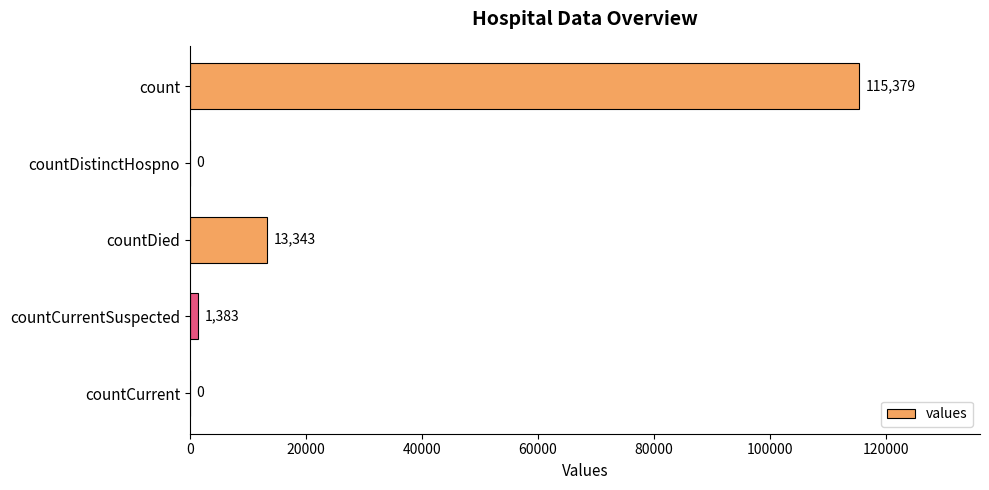

What is the change in value from countDistinctHospno to countDied?

+13343